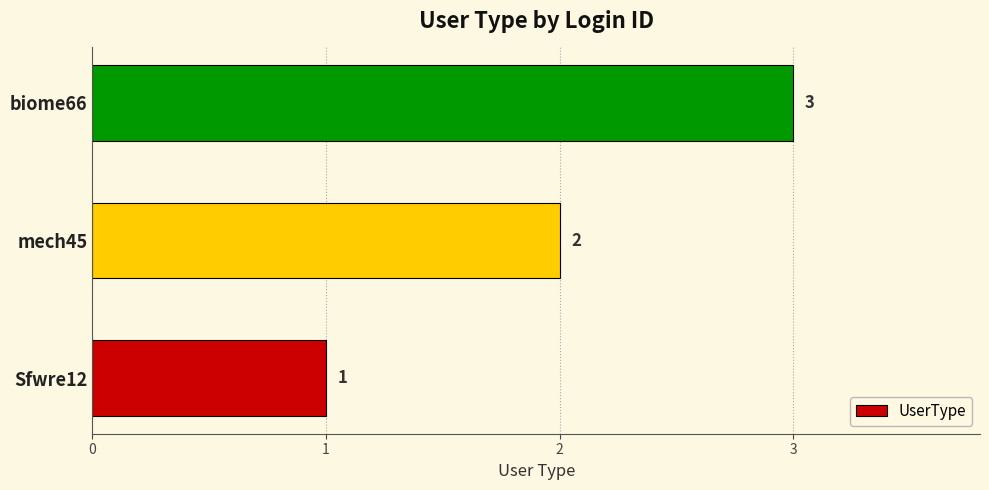

What is the maximum value shown in the chart?

3